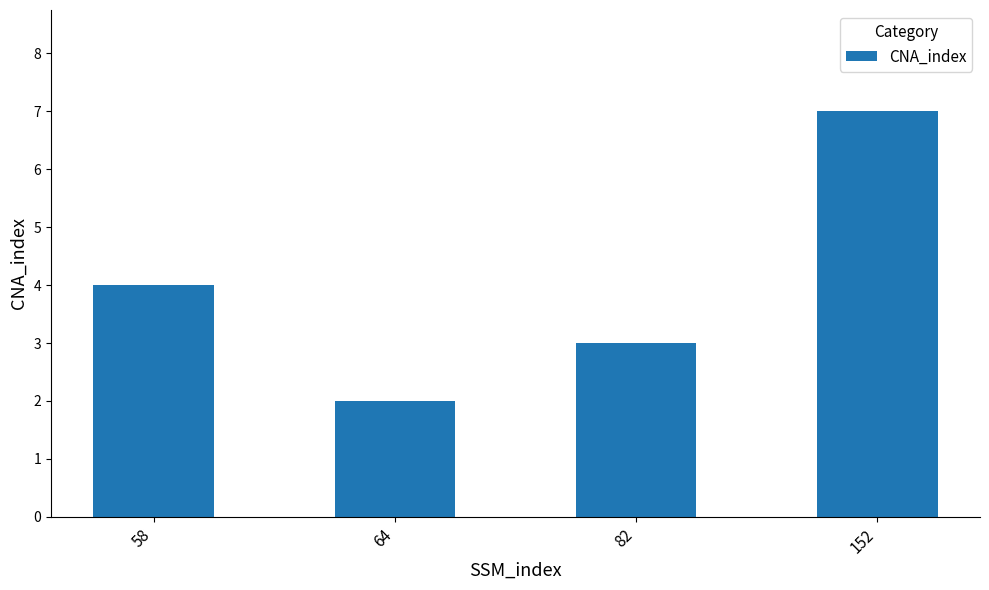

What is the value of the 4th bar from the left?

7